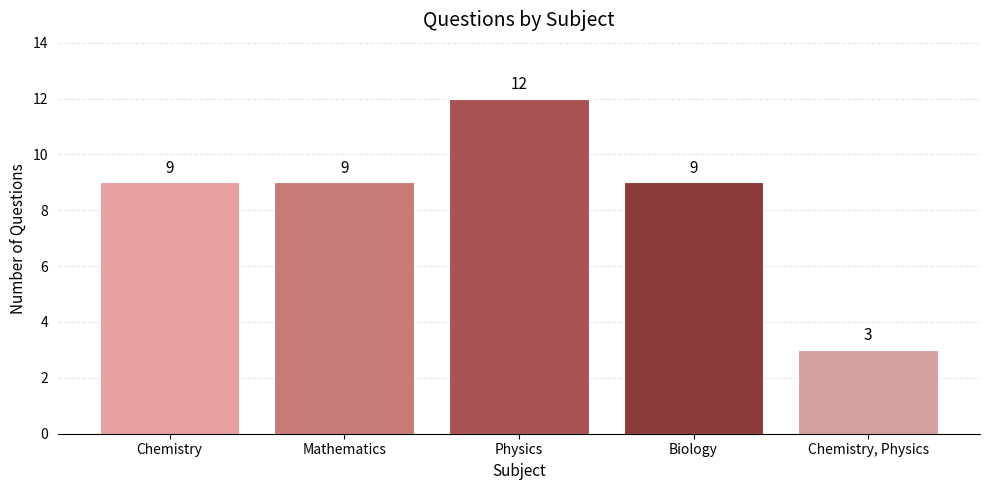

What is the label of the 1st bar from the left?

Chemistry